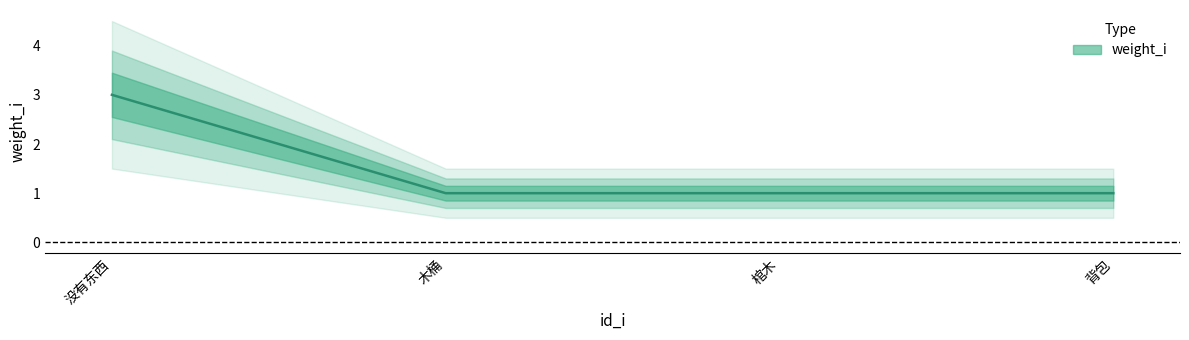

What is the value of the 4th point from the left?

1